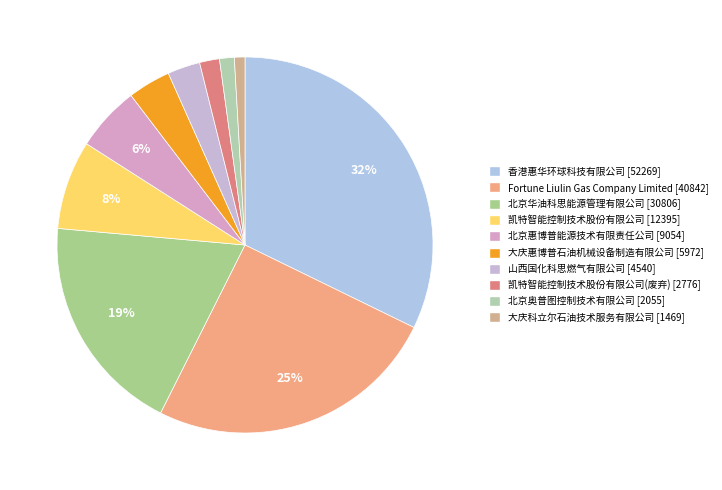

How many segments does this pie chart have?

10